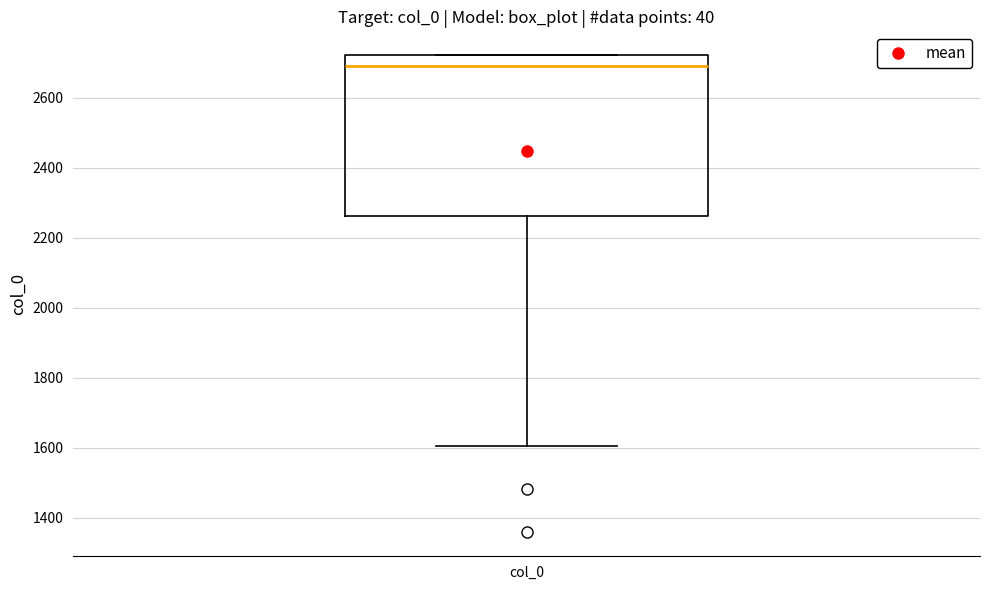

Transcribe this box plot: give where the median line is, the range the box spans, and where the two whiskers end, as read against the y-axis. The values are not printed on the chart, so give them approximately, as read against the axis.

median 2700, box 2260 to 2720, whiskers 1600 to 2720